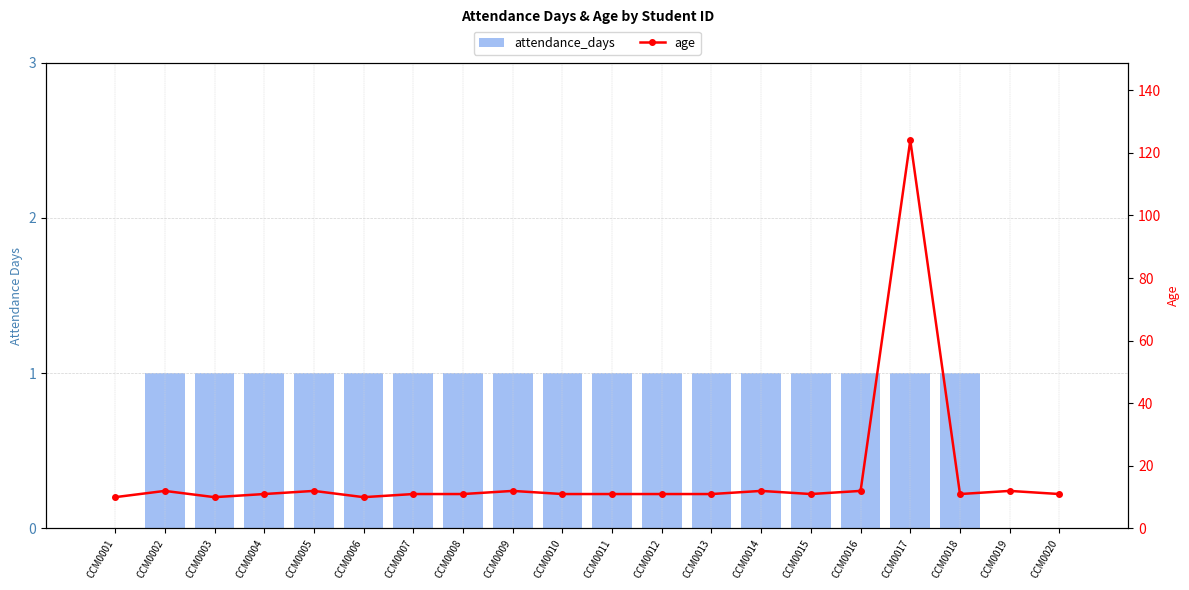

At CCM0017, list the series in order from largest to smallest.

age, attendance_days